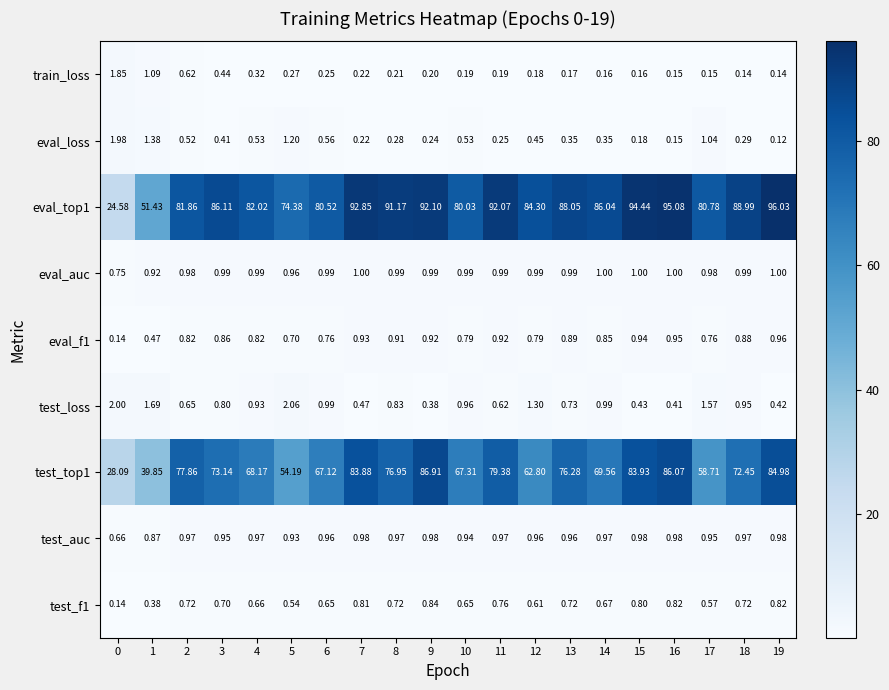

What is the spread (max minus min) of values at 1?

51.0